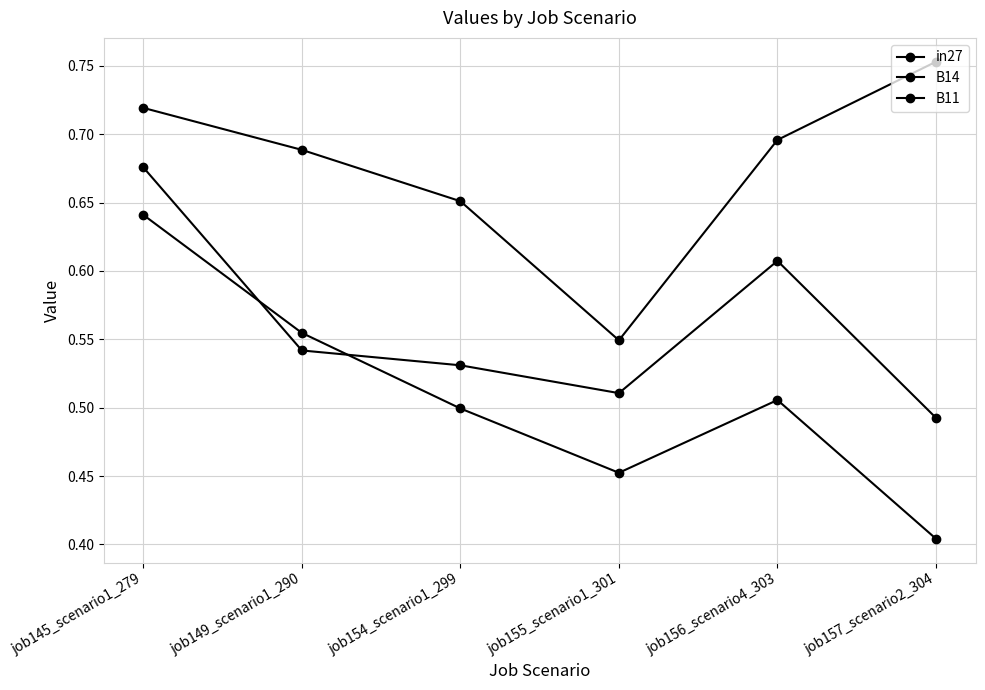

What is the label of the 1st point from the left?

job145_scenario1_279